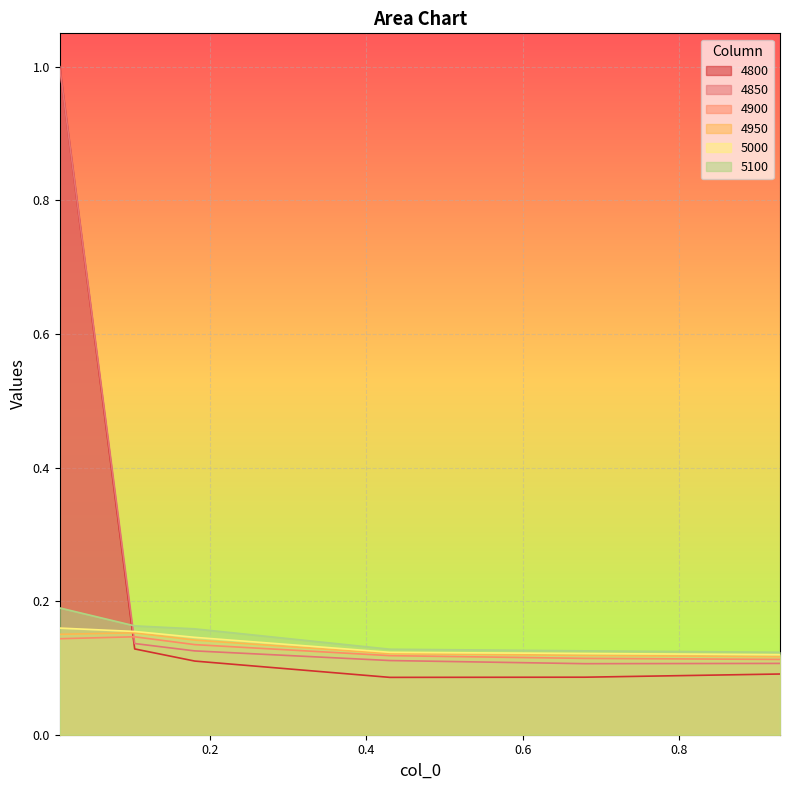

At which label does 4850 reach its minimum?

0.6794520547945205